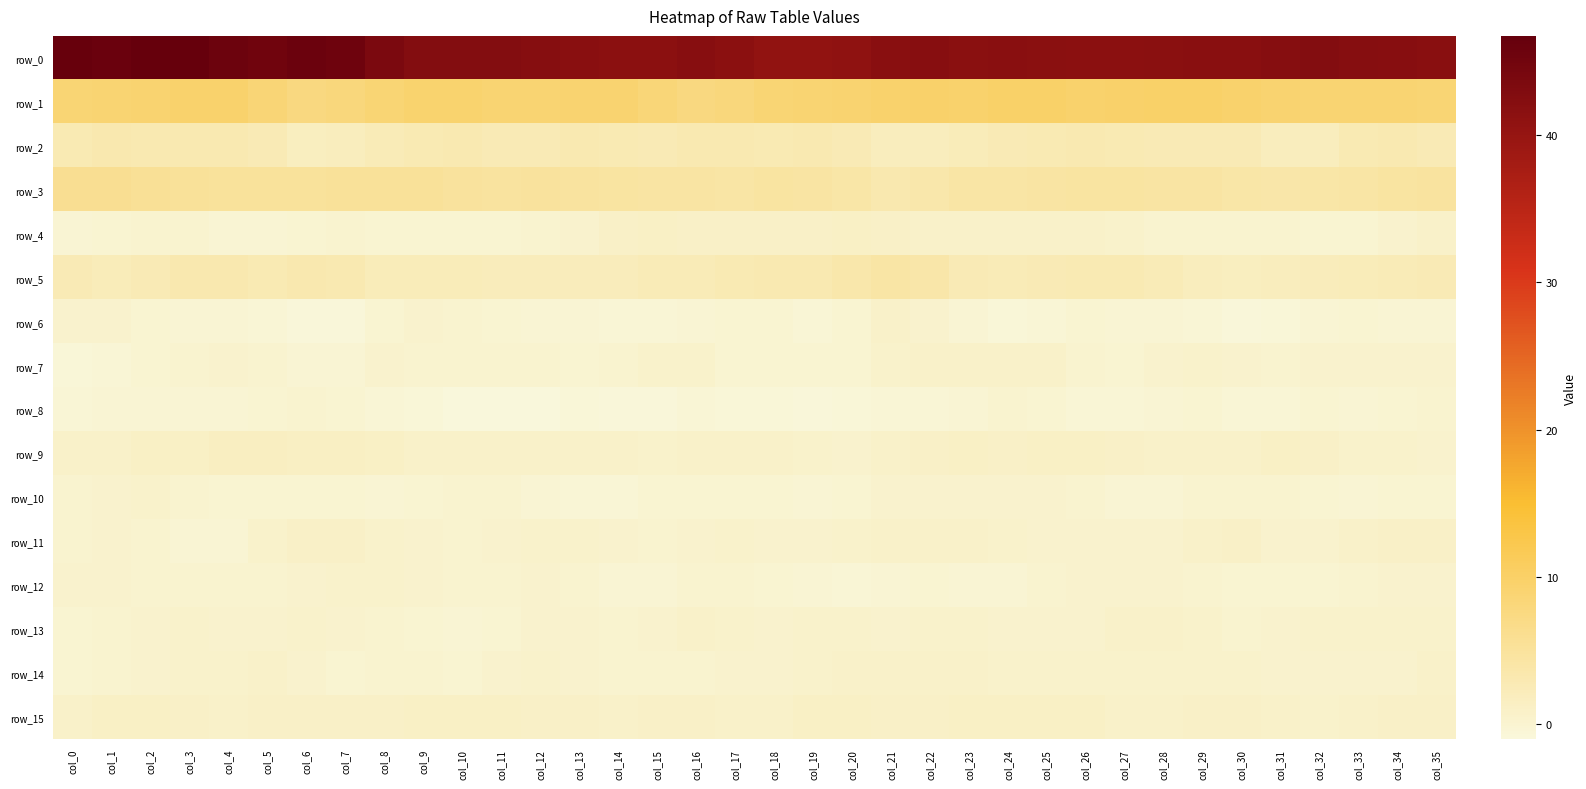

What is the sum of all row_14 values?

15.2